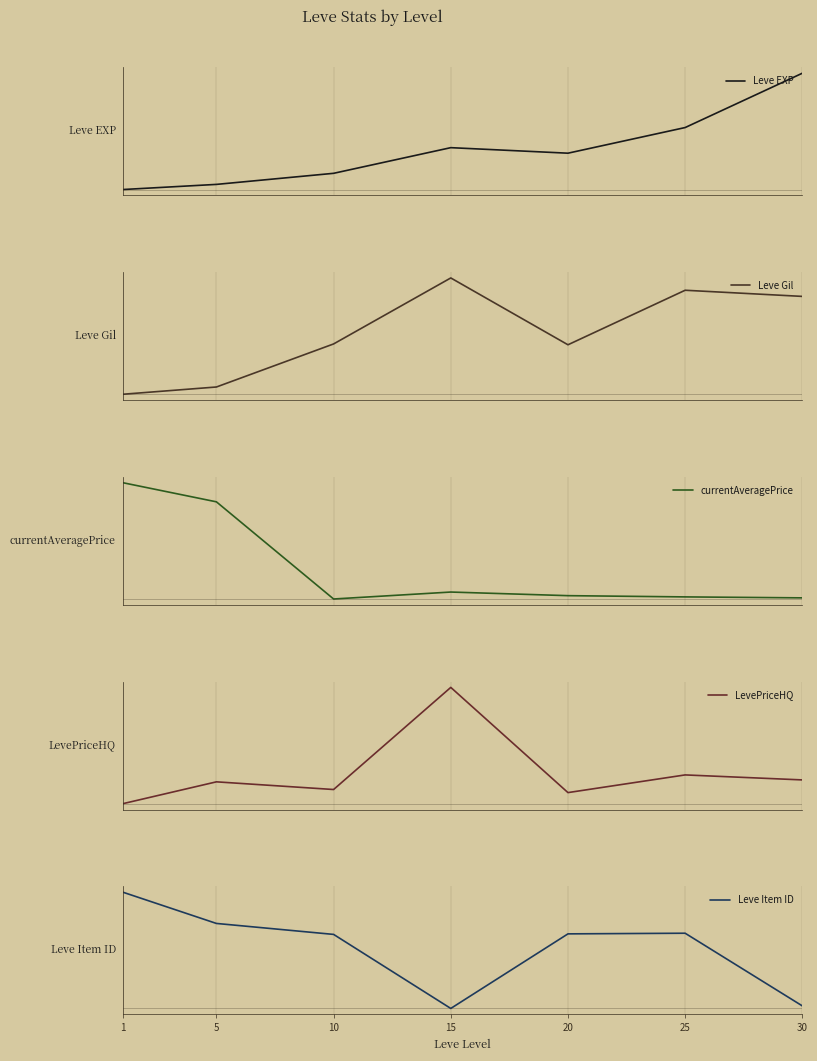

Where is the first local maximum for Leve EXP?

15